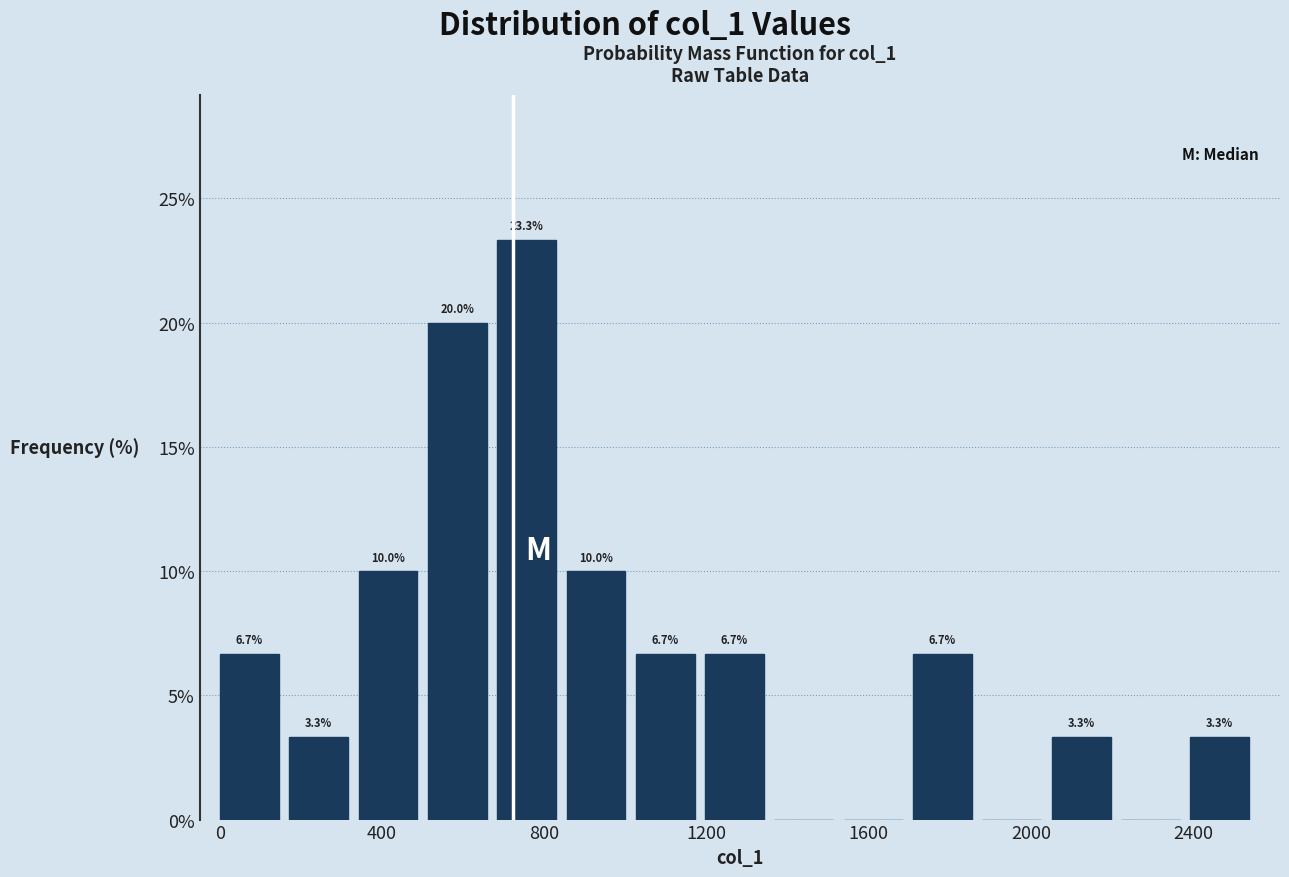

Read against the x-axis, roughly where is the centre of the tallest bar?

750